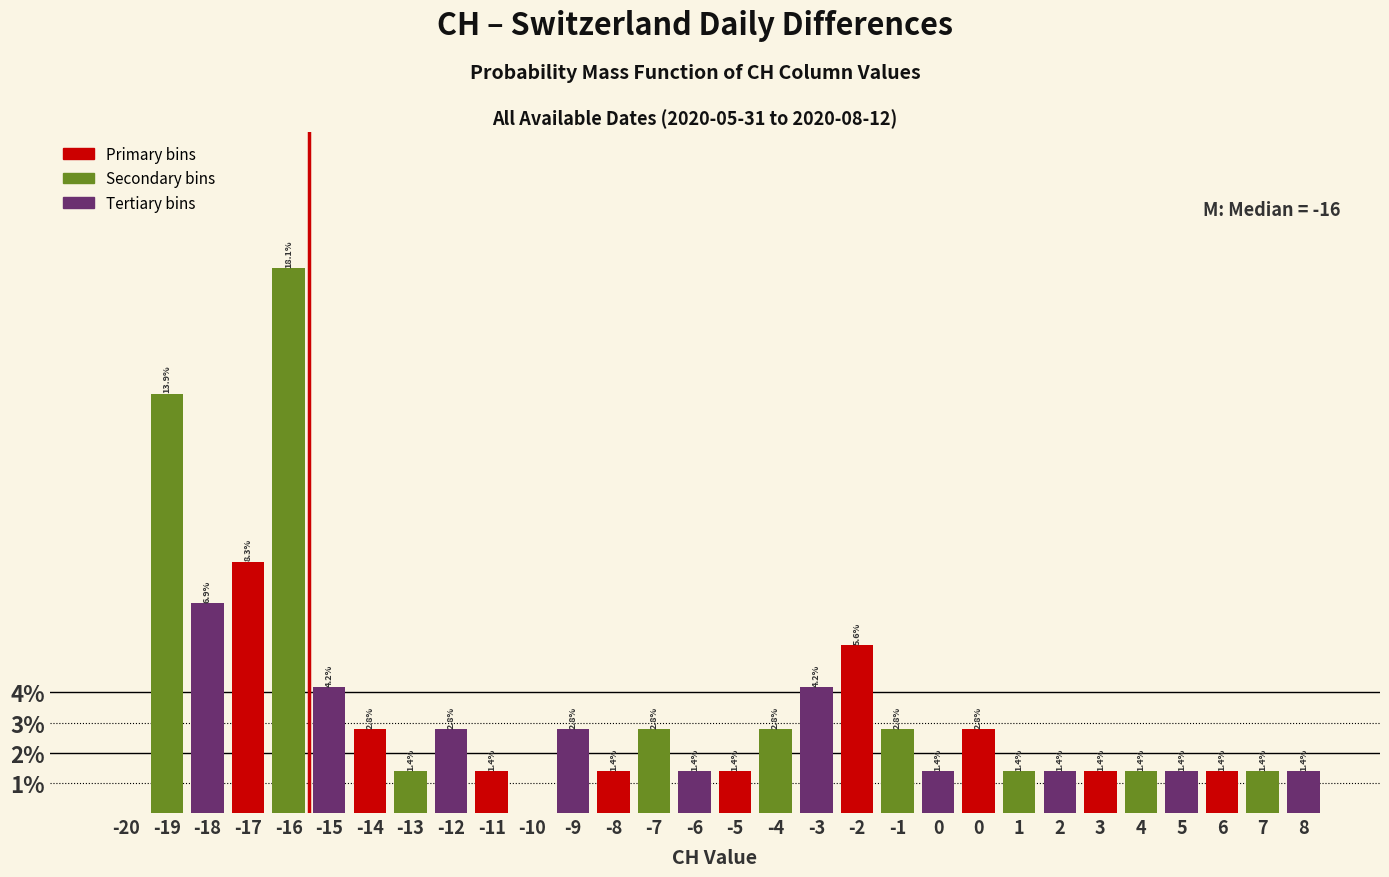

Count the number of data series in this chart.

1